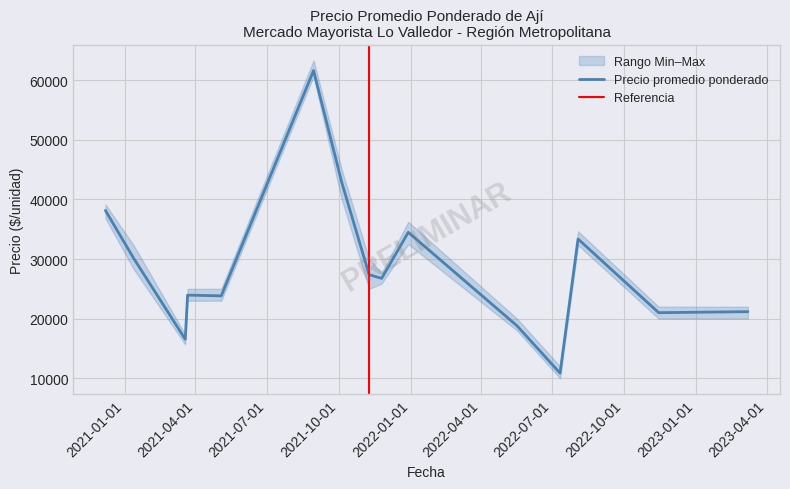

What is the highest value of the Precio promedio ponderado series?

61633.7